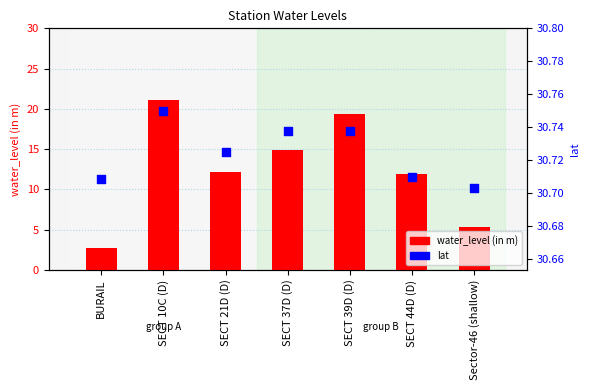

Which series has the widest spread of Y values?

water_level (in m)